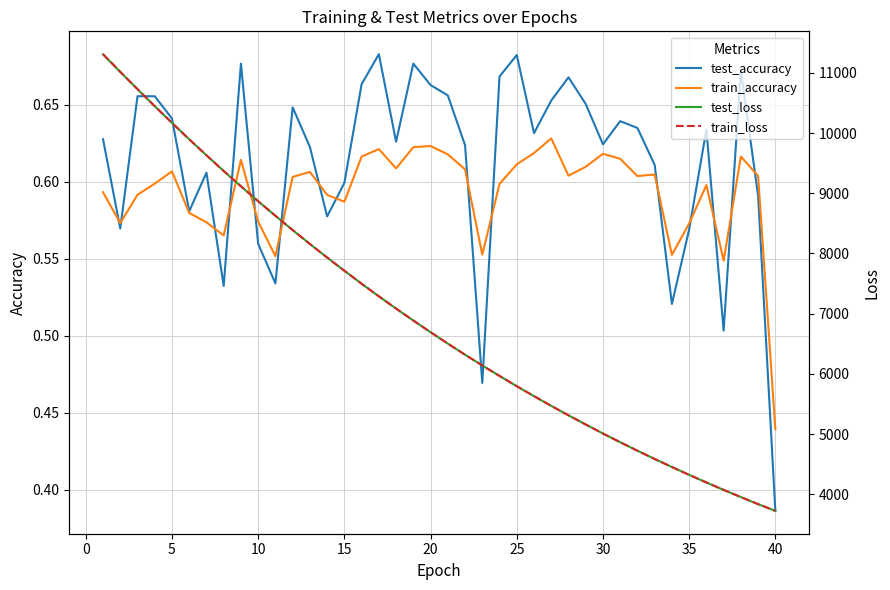

At which label does train_accuracy reach its minimum?

40